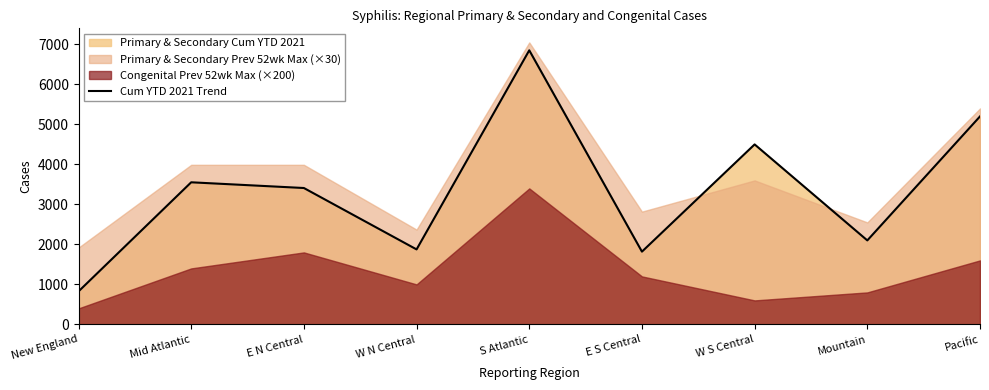

List the labels in order of value, largest first.

S Atlantic, Pacific, W S Central, Mid Atlantic, E N Central, Mountain, W N Central, E S Central, New England